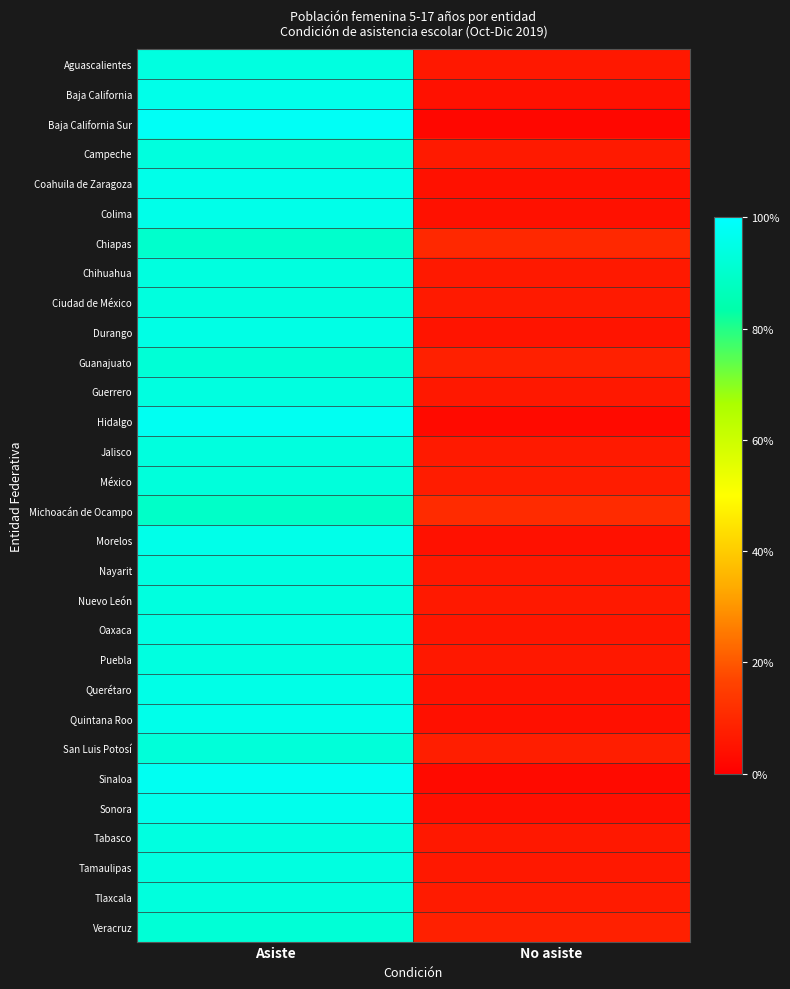

Between No asiste and Asiste, which is larger?

Asiste